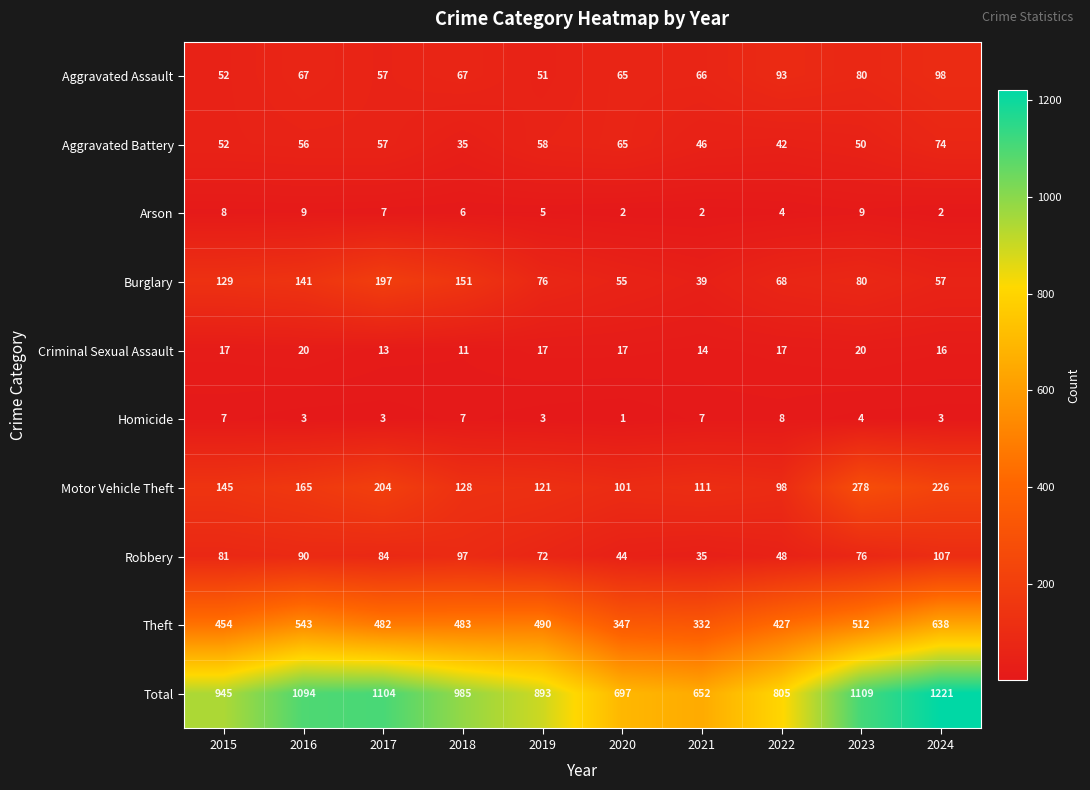

What is the minimum value for Total?

652